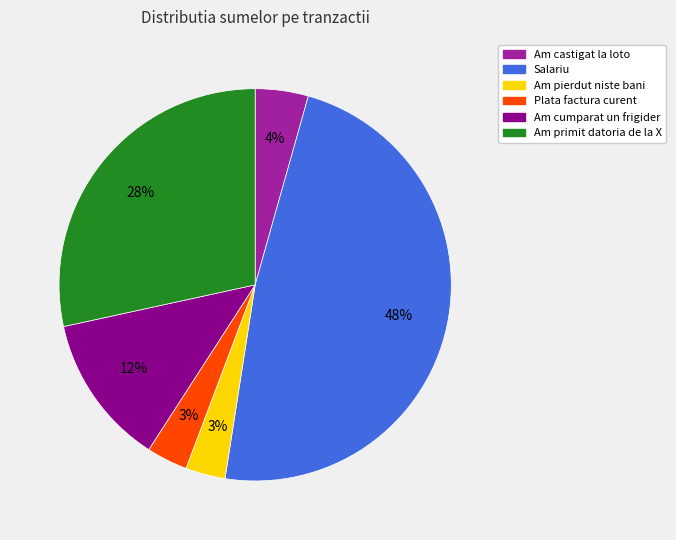

To the nearest percent, what is the difference between the Am castigat la loto and Am primit datoria de la X slice percentages?

24%